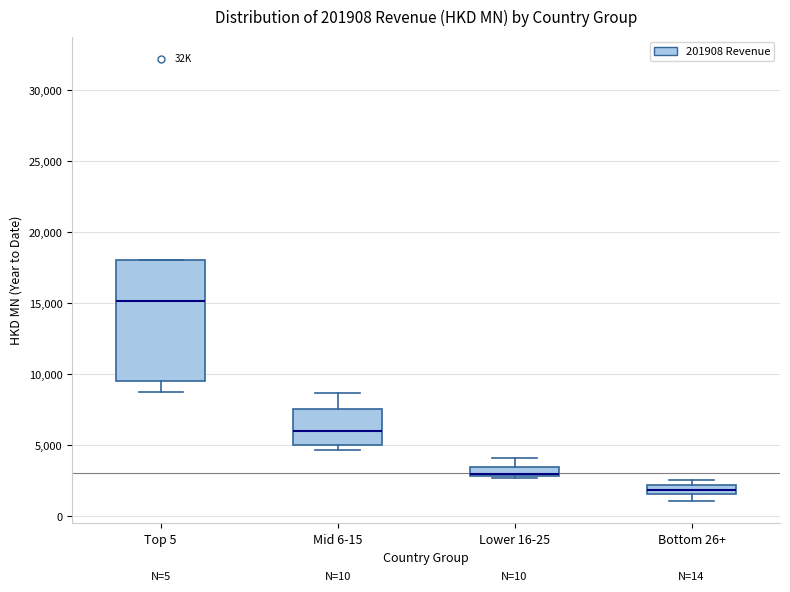

Where is the upper edge of the box for Lower 16-25 on the y-axis? The values are not printed on the chart, so give them approximately, as read against the axis.

3500